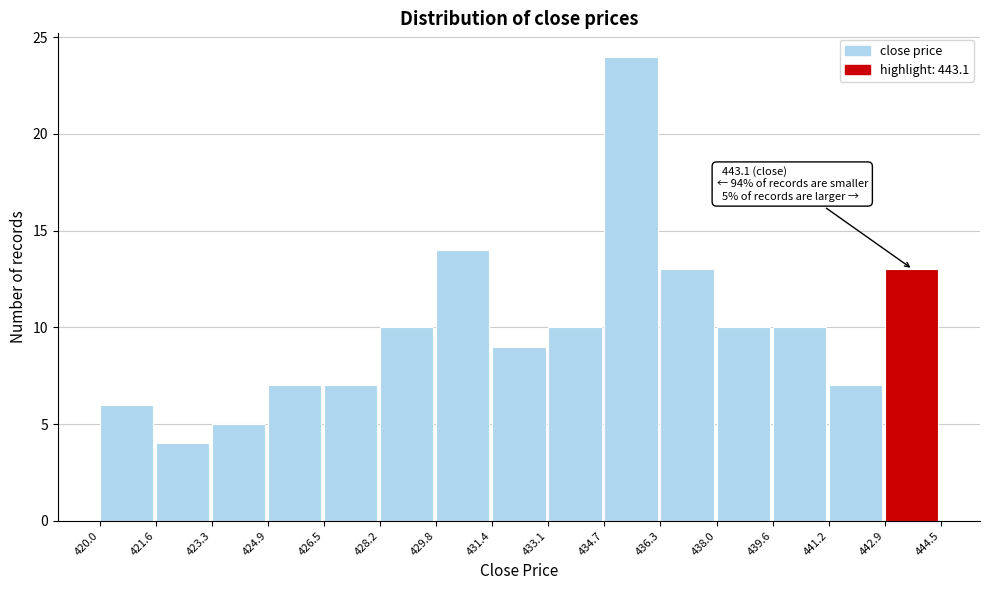

Which range on the x-axis has the tallest bar?

434.7 to 436.3